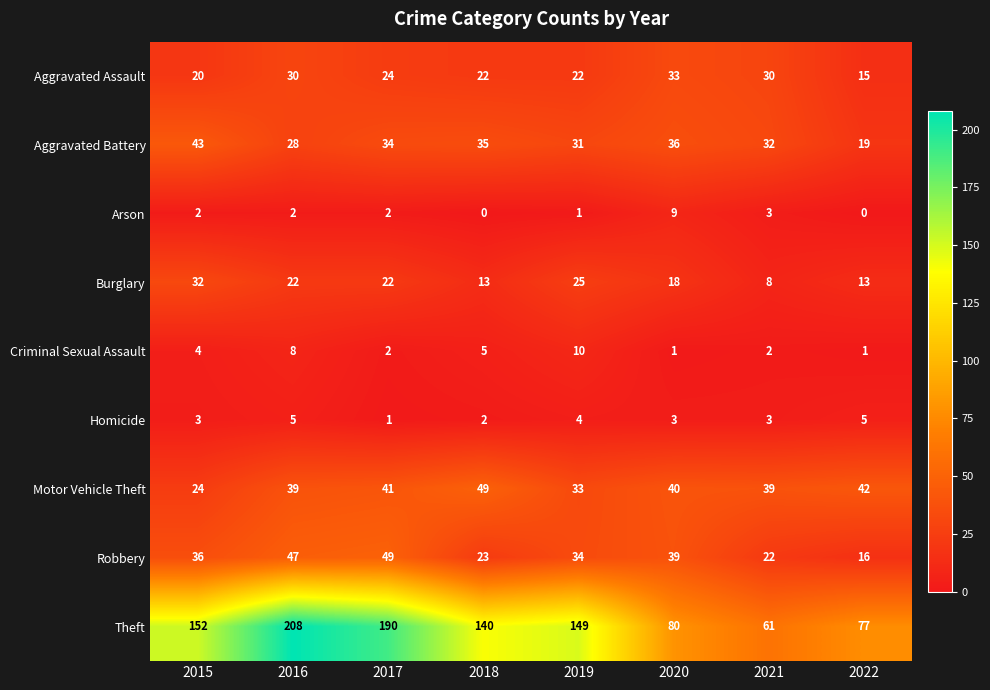

At which category does the chart reach its peak across all series?

2016